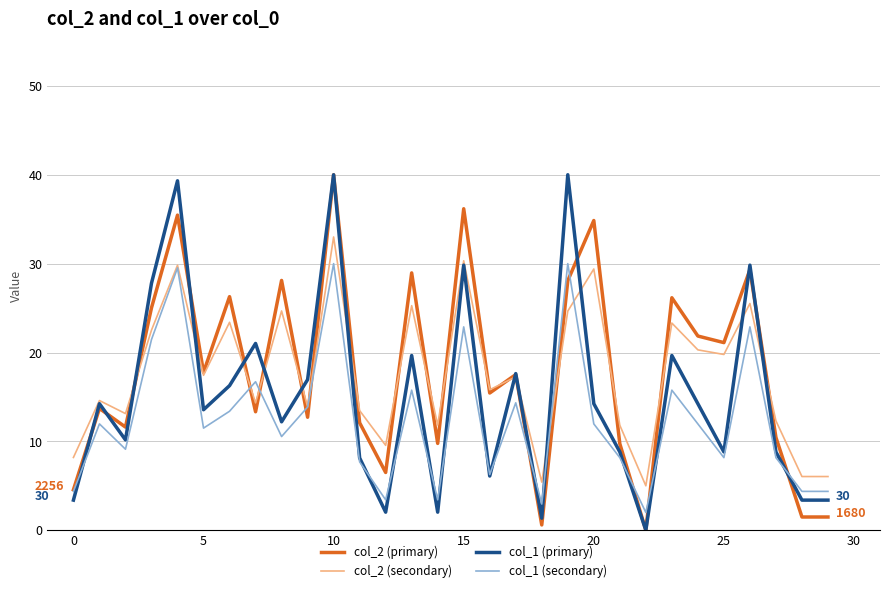

What is the maximum value for col_2 (primary)?

40.0